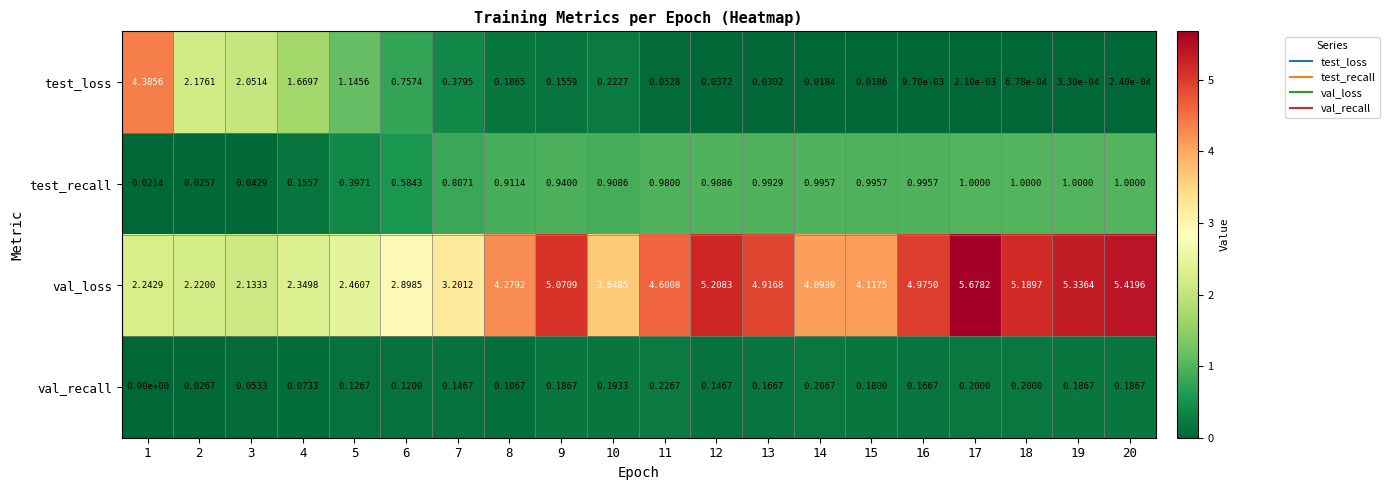

Between 10 and 12, which series saw the biggest shift?

val_loss